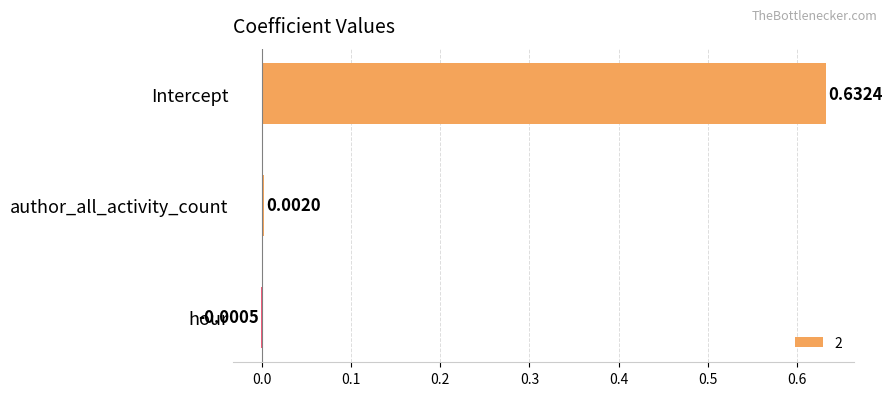

How many series are shown in this chart?

1